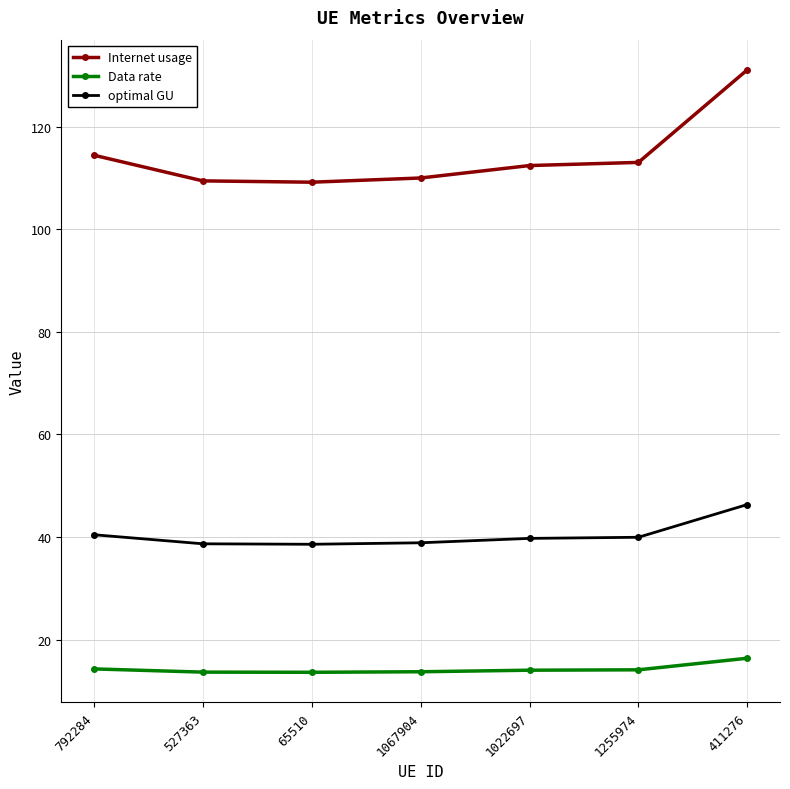

The Data rate series shows 13.6 at 65510. True or false?

True